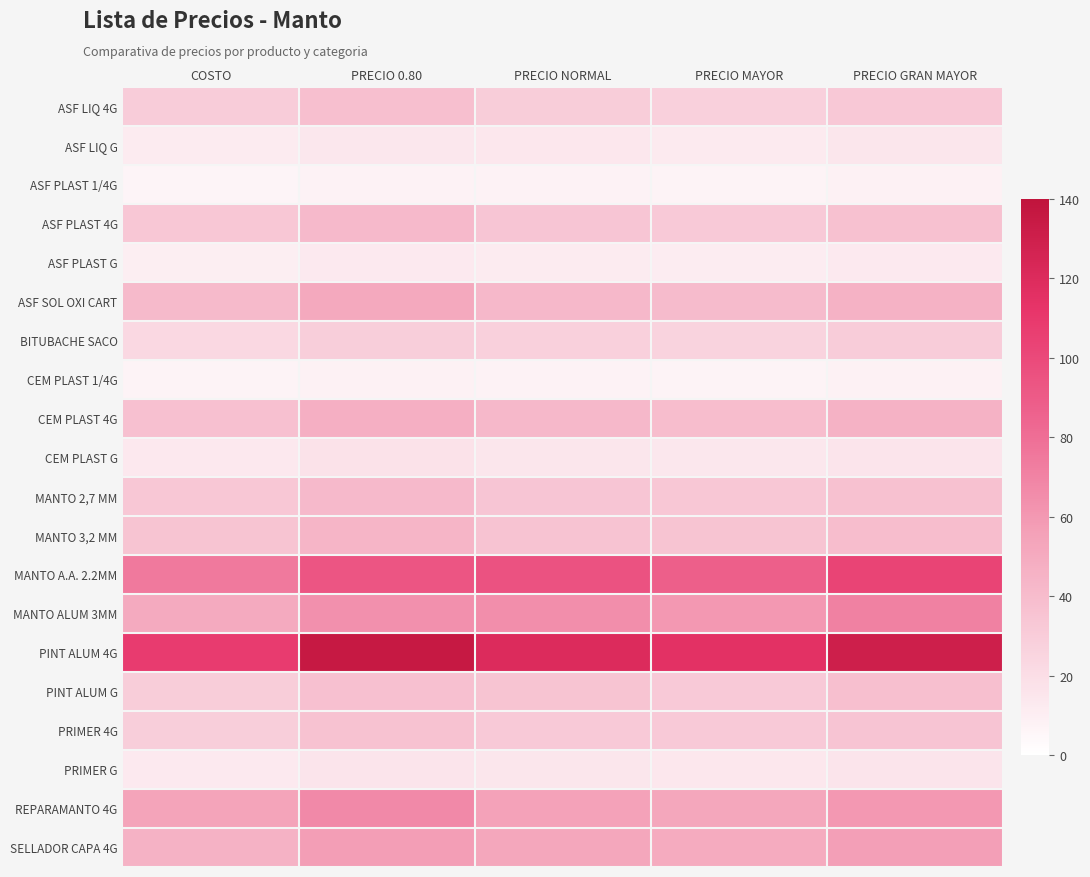

Which category has the lowest value across all series?

COSTO